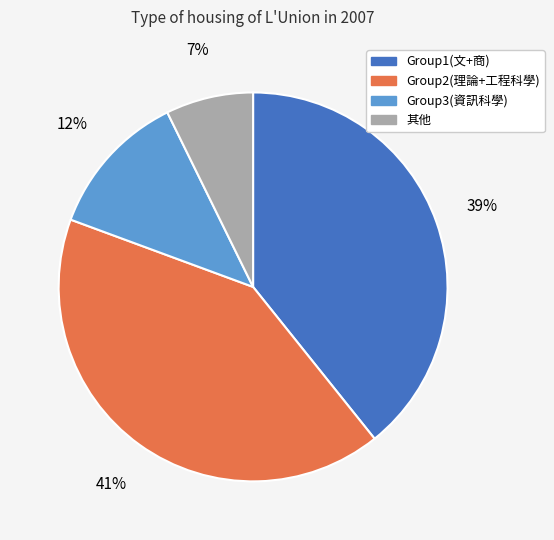

What is the largest slice in the pie chart?

Group2(理論+工程科學)